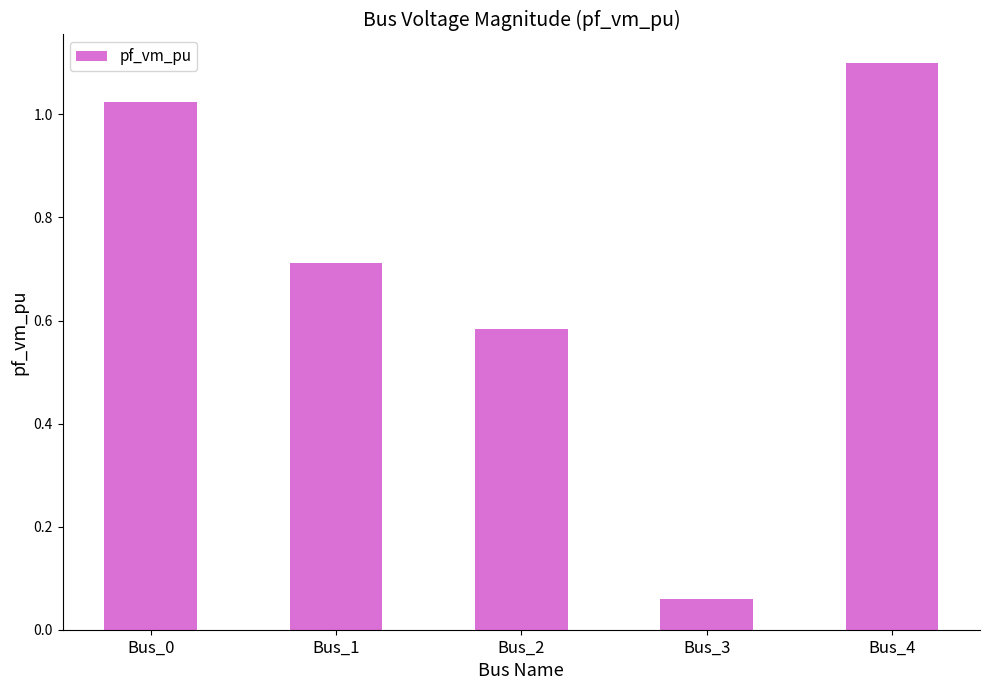

List the labels in order of value, smallest first.

Bus_3, Bus_2, Bus_1, Bus_0, Bus_4